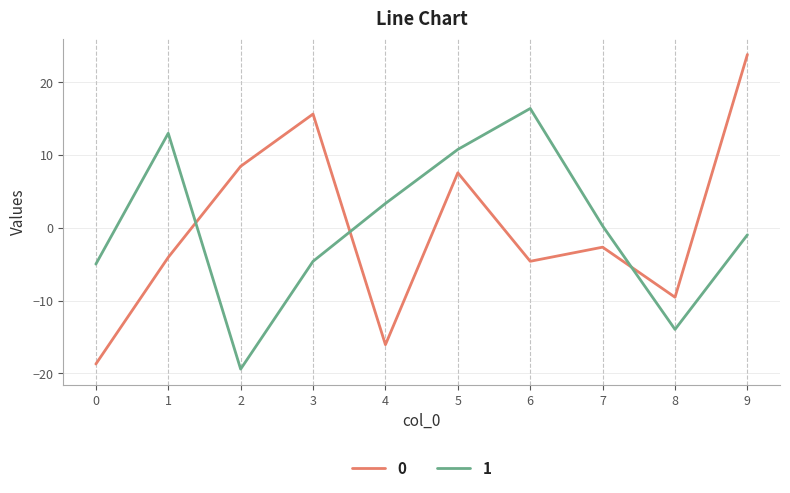

True or false: 1 has a value of 16.4 at 6.

True